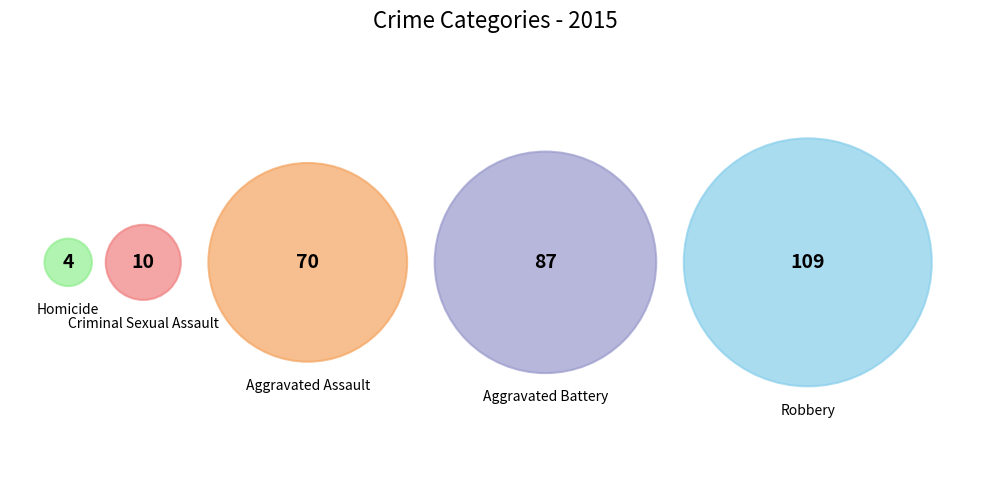

What is the change in value from Homicide to Robbery?

+105